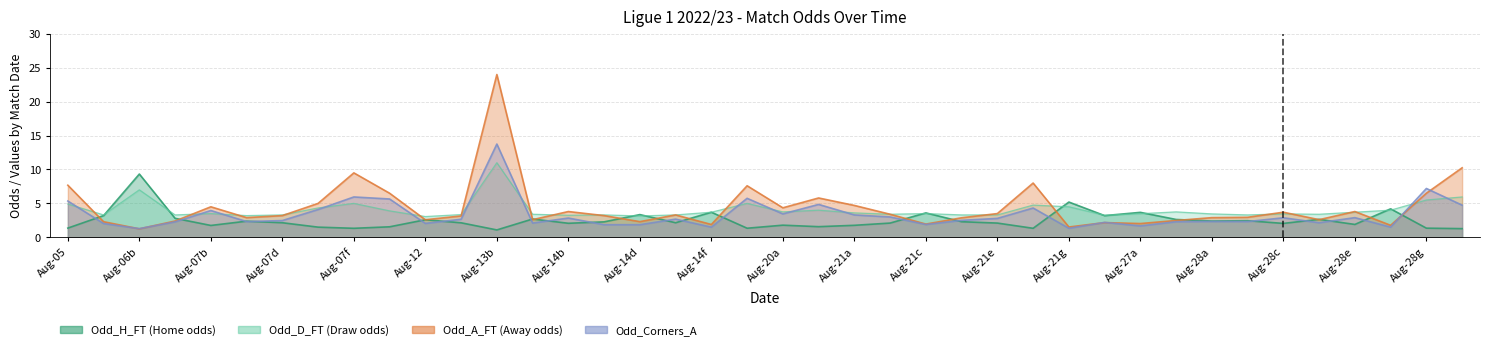

List the series in order of their peak value, lowest first.

Odd_H_FT, Odd_D_FT, Odd_Corners_A, Odd_A_FT